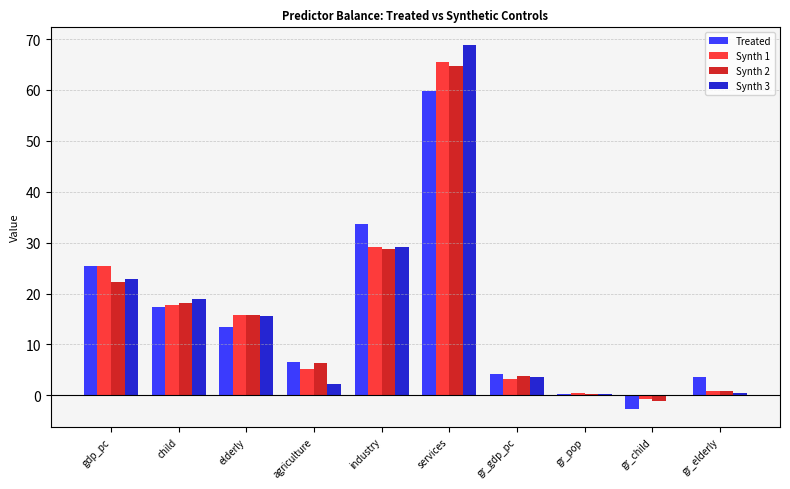

What is the sum of the Synth 2 values at services and gr_elderly?

65.6